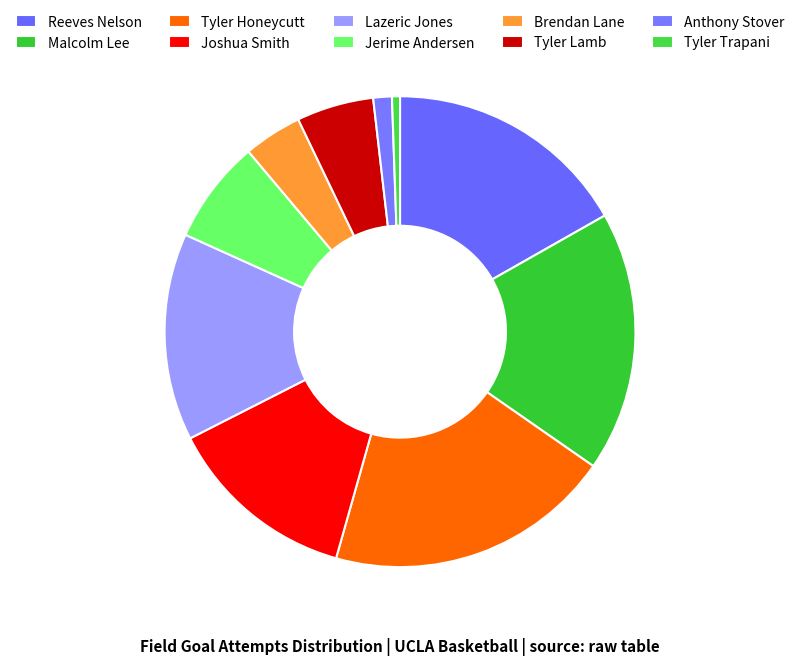

Which category has the biggest portion of the pie?

Tyler Honeycutt